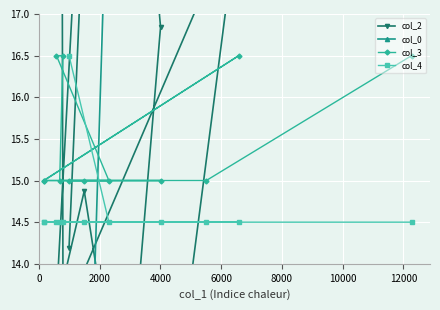

What is the difference between the maximum and minimum values in the col_2 series?

30.7